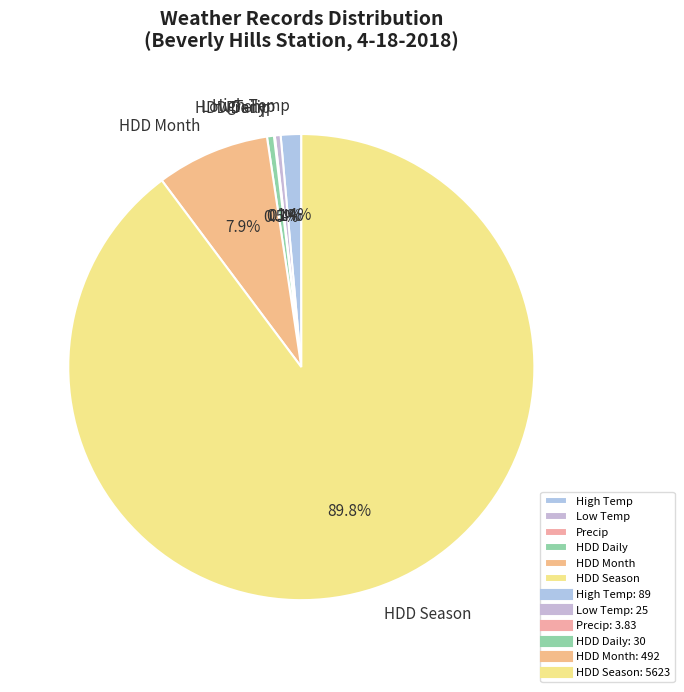

Is the sum of HDD Season and HDD Daily greater than half?

Yes